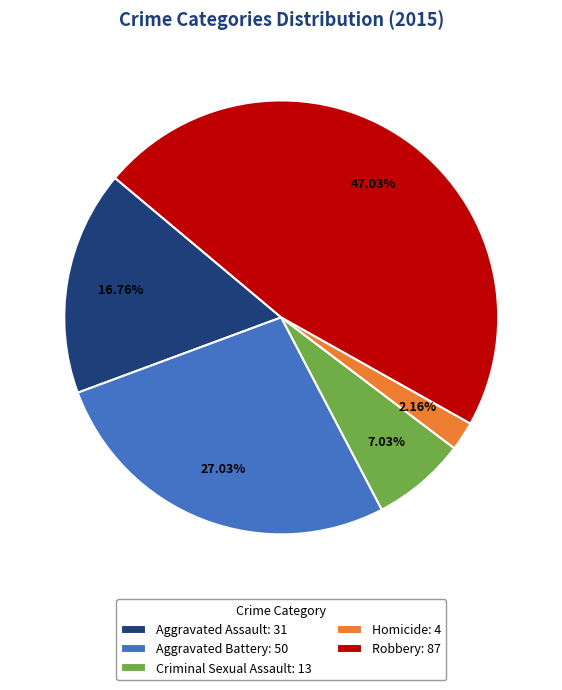

How many slices are in this pie chart?

5